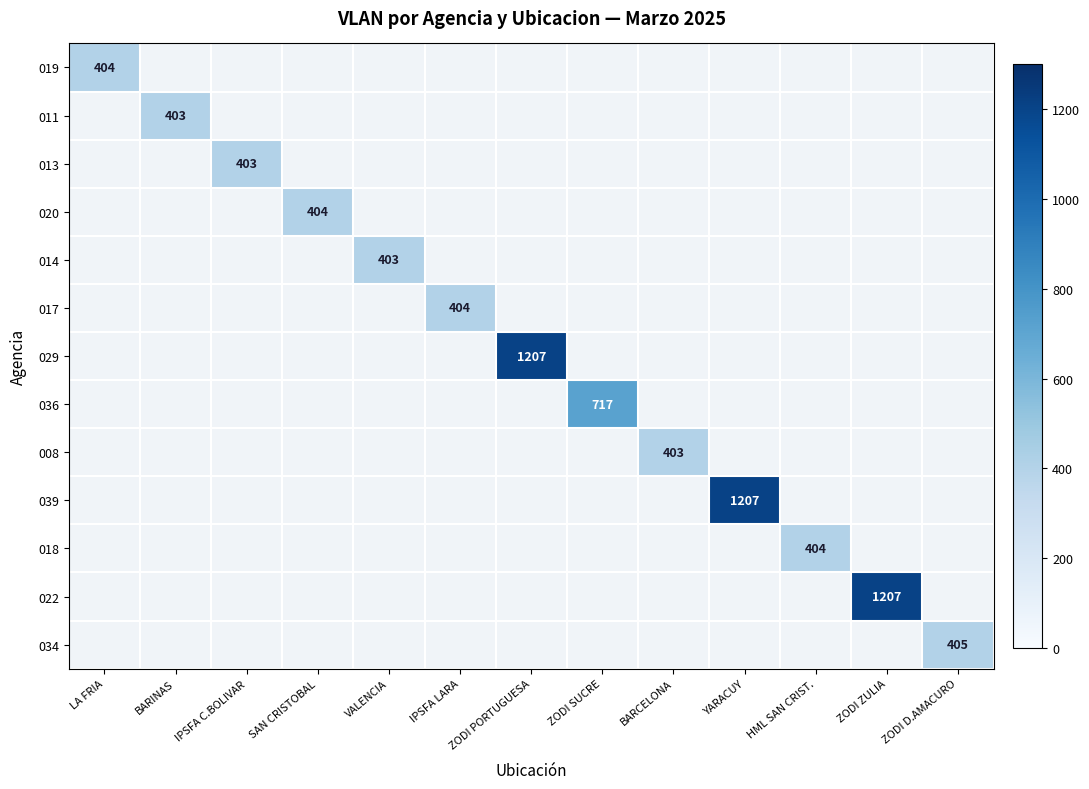

How many series are shown in this chart?

13